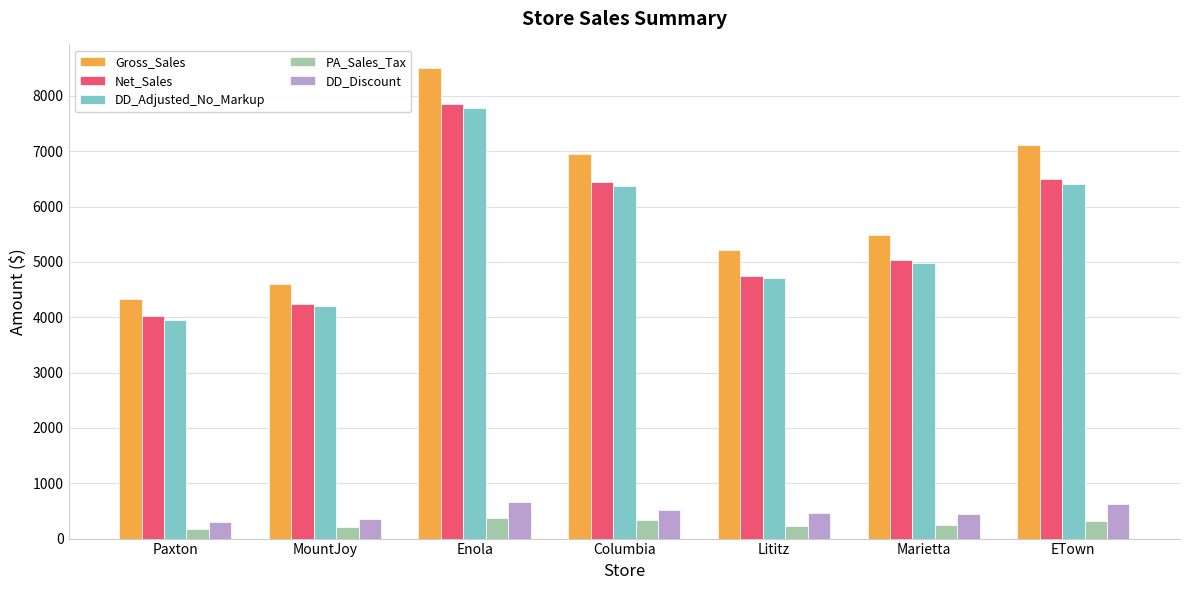

What is the minimum value shown in the chart?

179.5